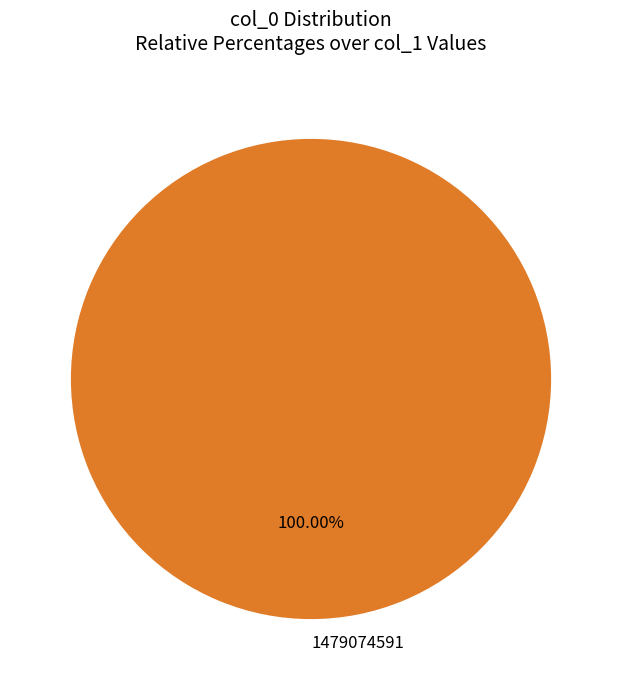

Rank the categories by value from highest to lowest.

1479074591